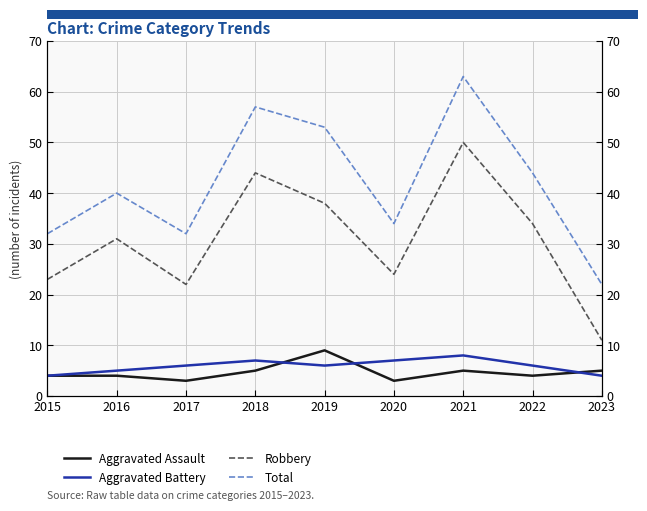

What is the greatest value displayed?

63